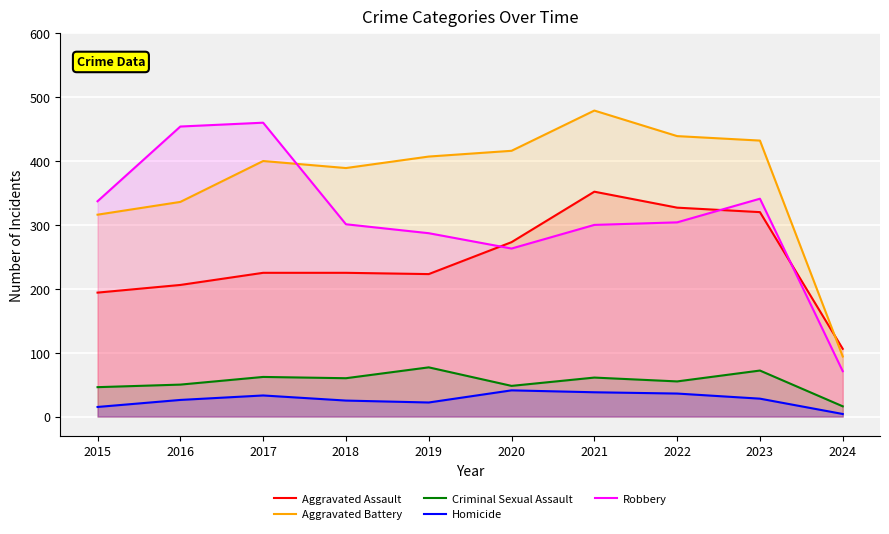

True or false: Aggravated Assault and Homicide intersect in this chart.

False